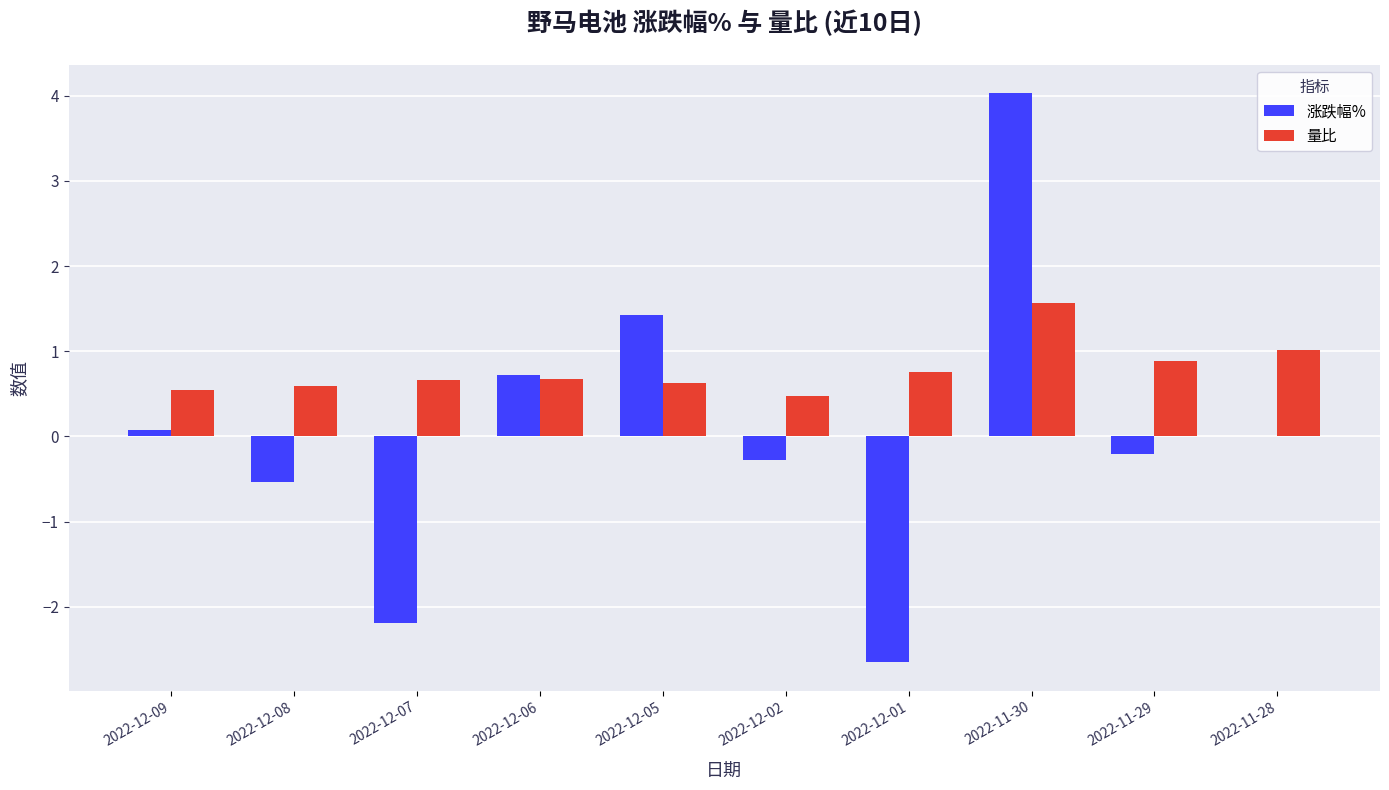

The 量比 series shows 0.6 at 2022-12-05. True or false?

True